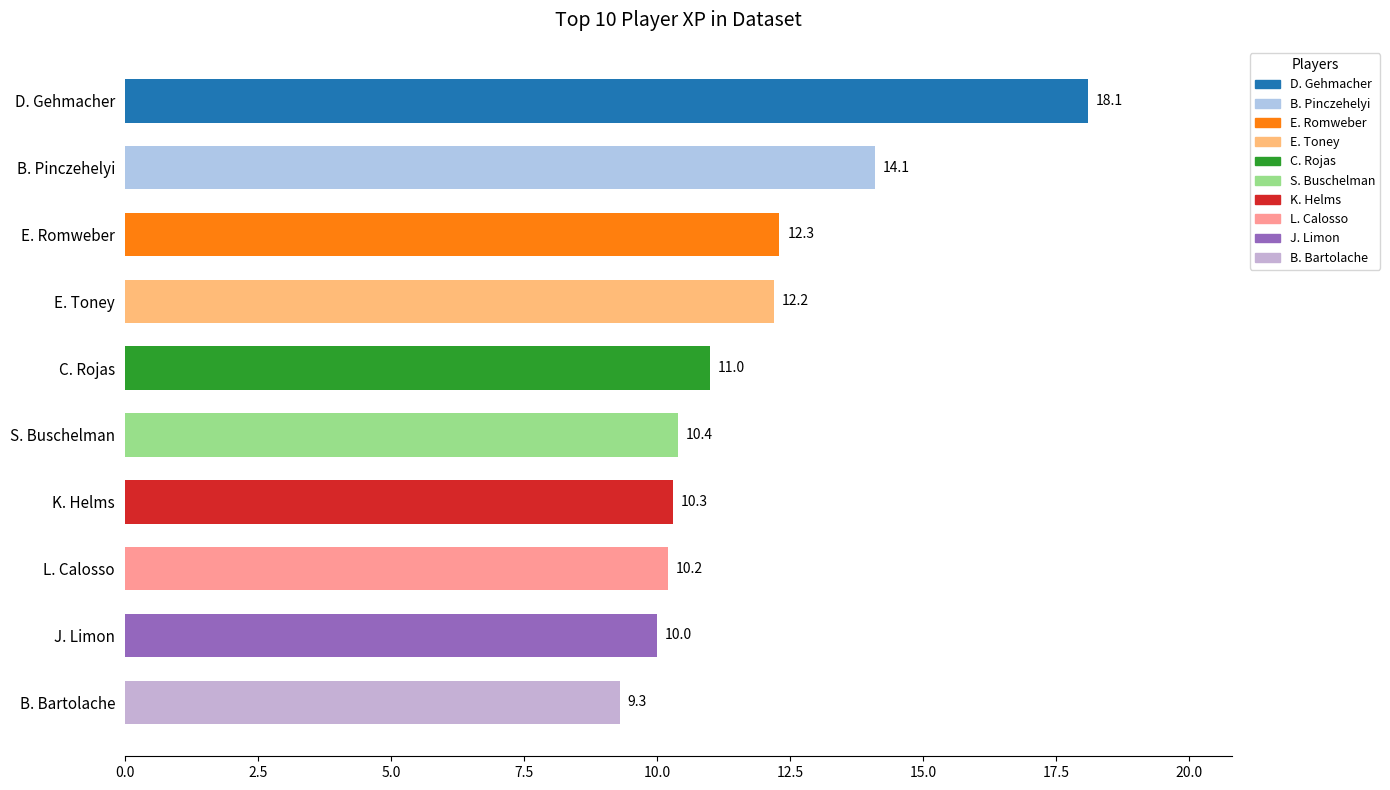

What position from the bottom is C. Rojas?

6